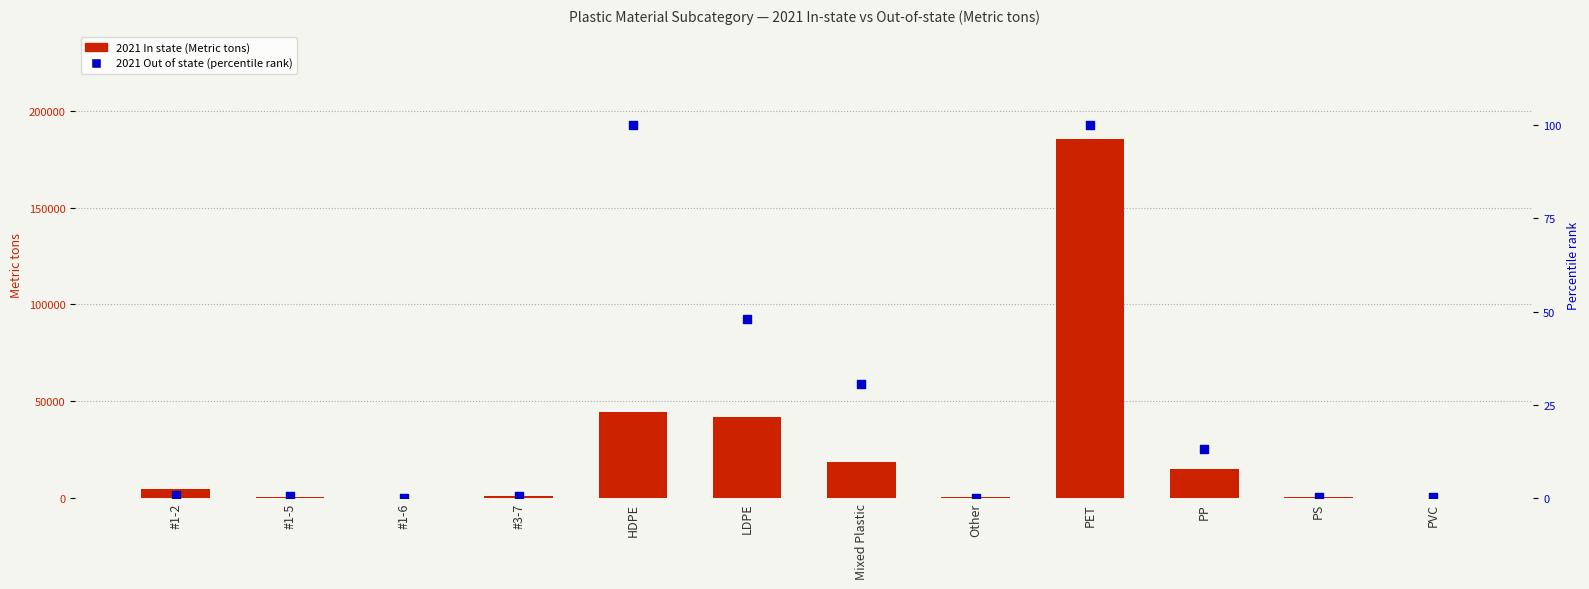

Which series has the largest total across all categories?

2021 In state (Metric tons)